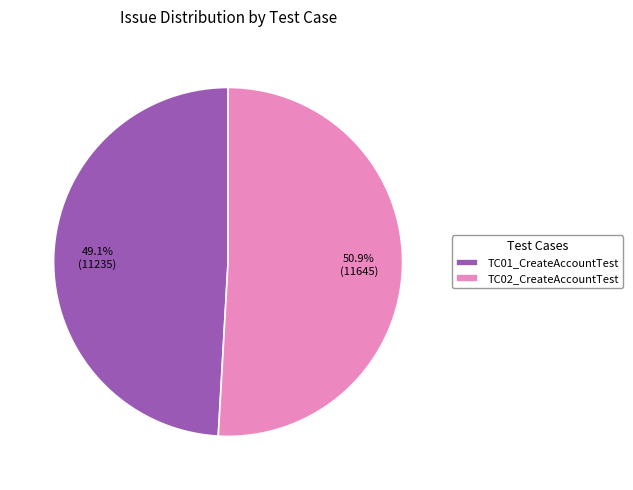

Between TC01_CreateAccountTest and TC02_CreateAccountTest, which is larger?

TC02_CreateAccountTest